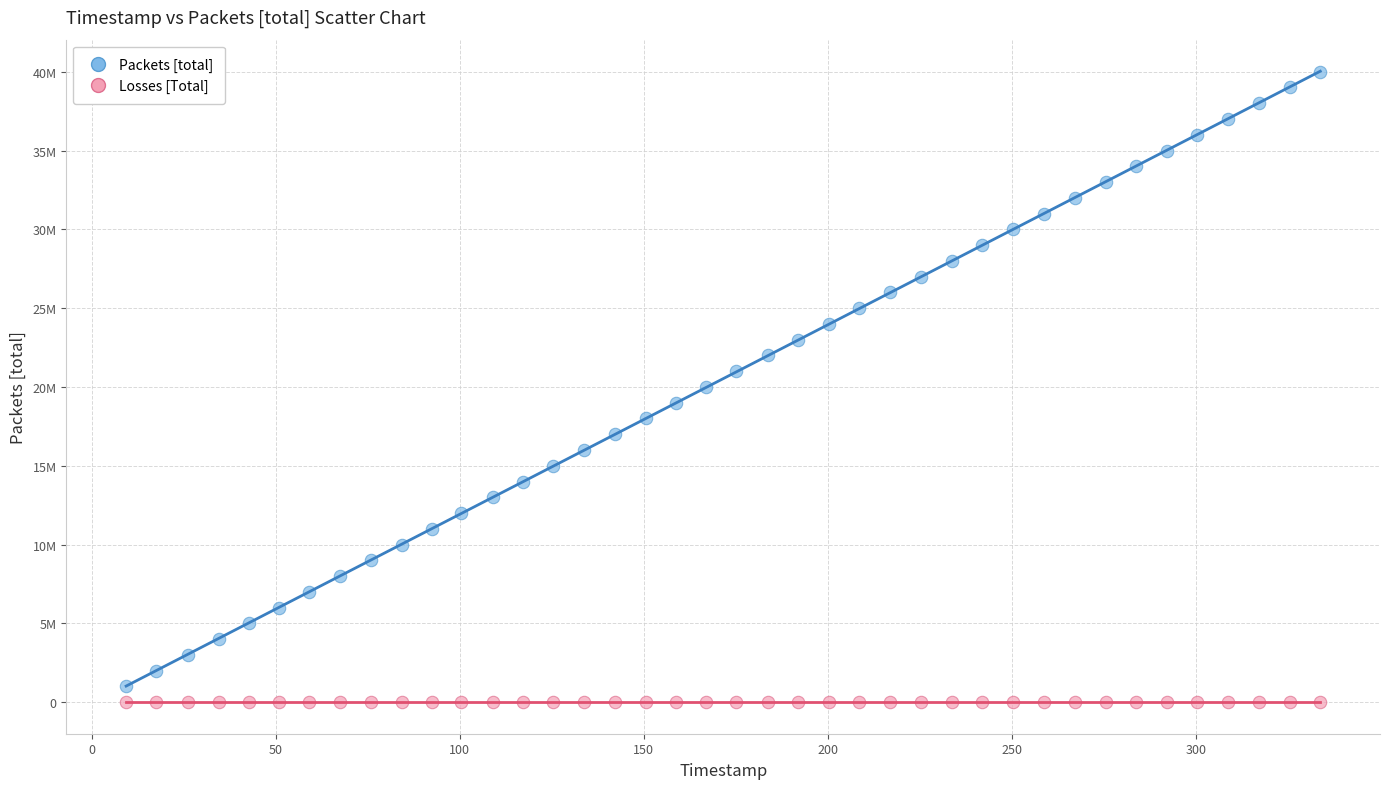

What are all the series names shown in the legend?

Packets [total], Losses [Total]